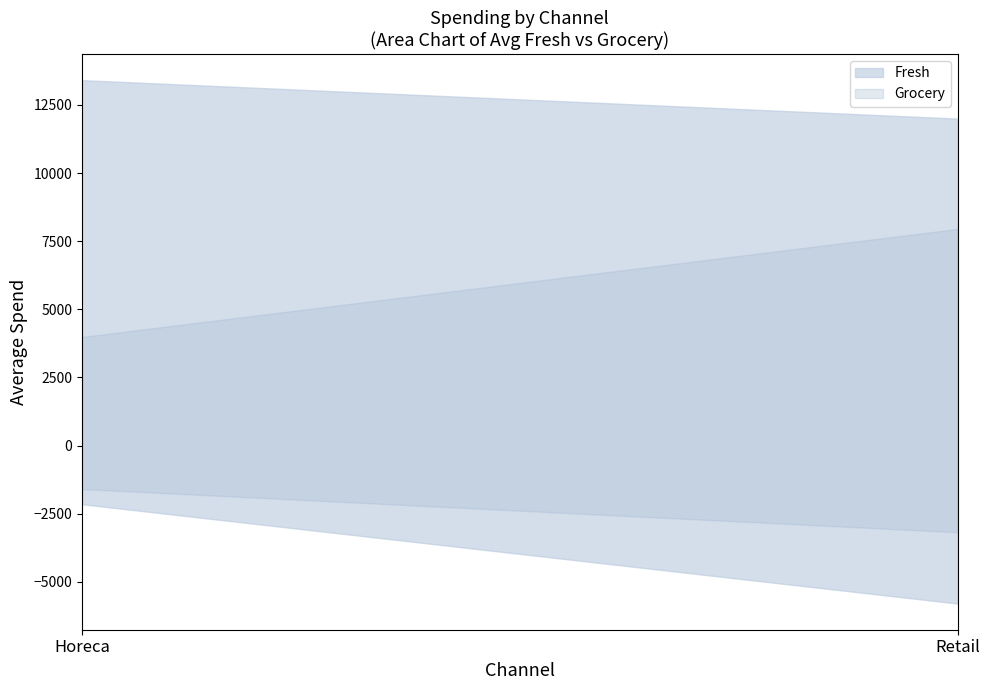

Does the chart have visible grid lines?

No